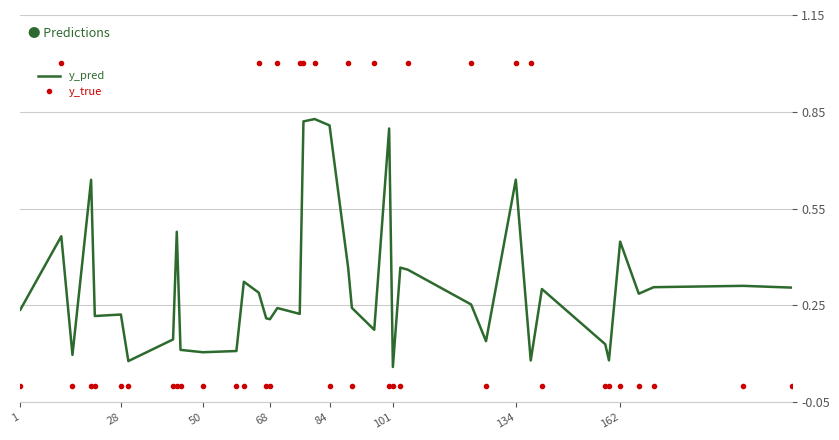

List the series in order of their peak value, highest first.

y_true, y_pred